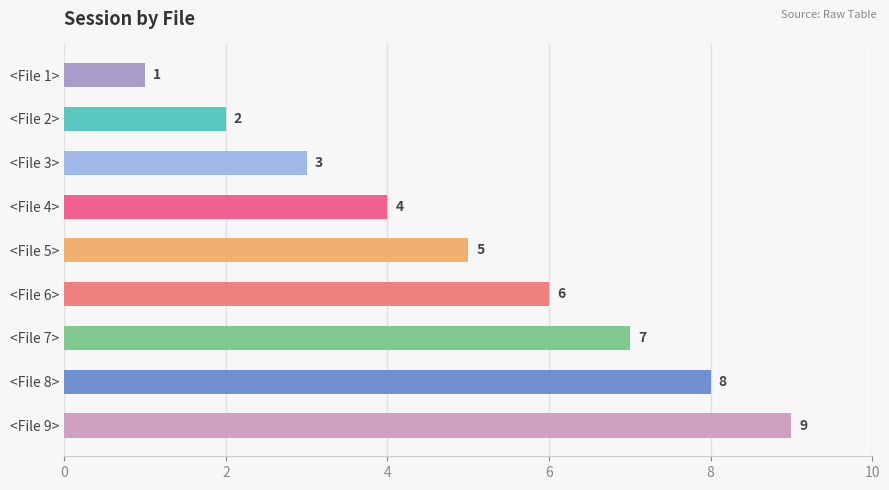

Which category has the highest value across all series?

<File 9>